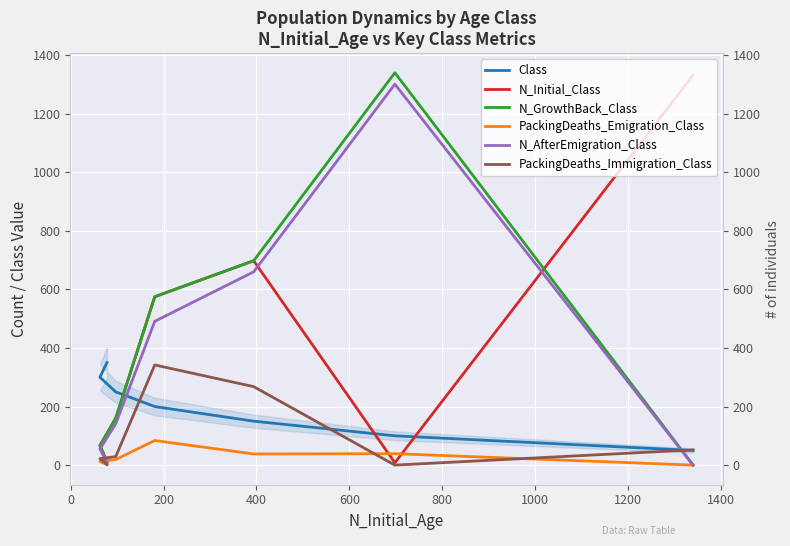

What is the minimum value for Class?

50